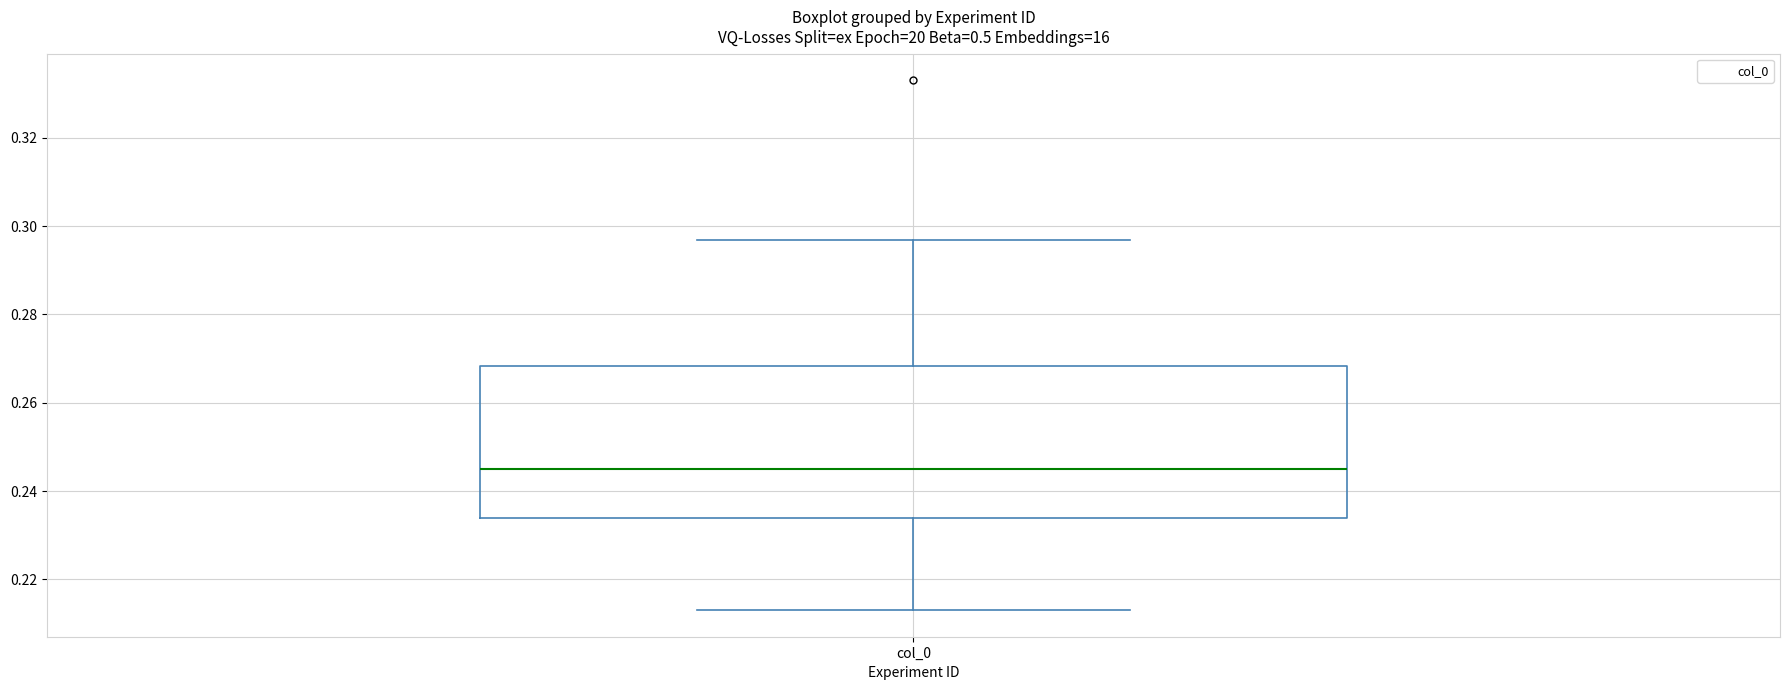

Where is the upper edge of the box for col_0 on the y-axis? The values are not printed on the chart, so give them approximately, as read against the axis.

0.268